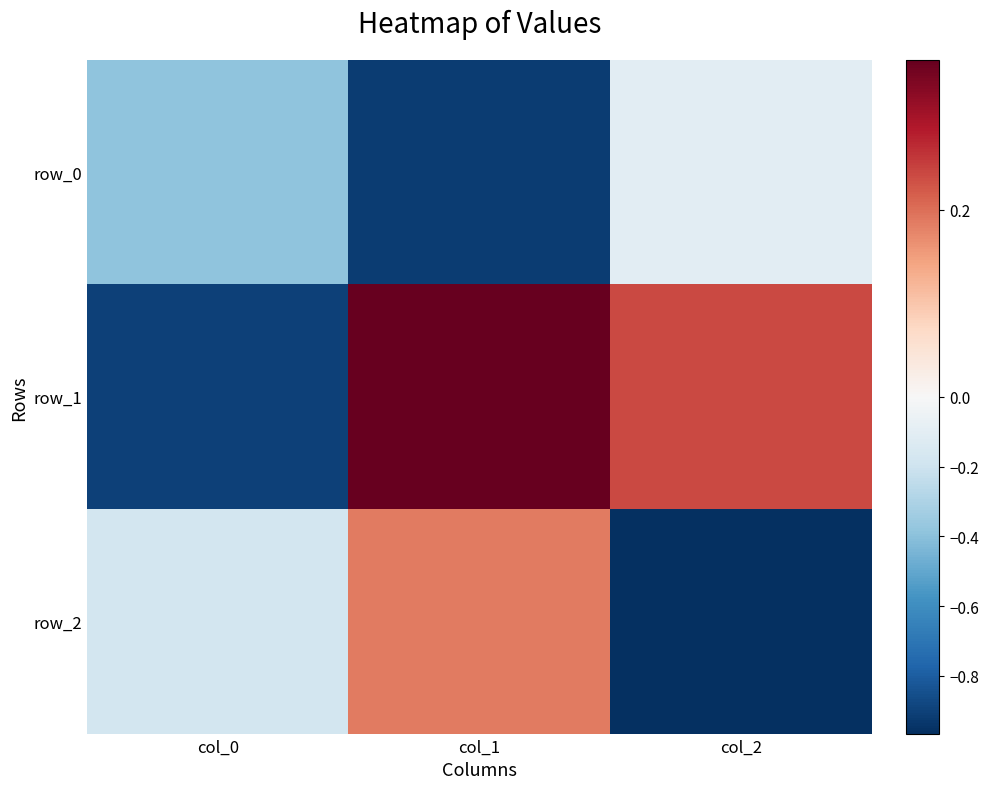

What is the smallest value displayed?

-1.0